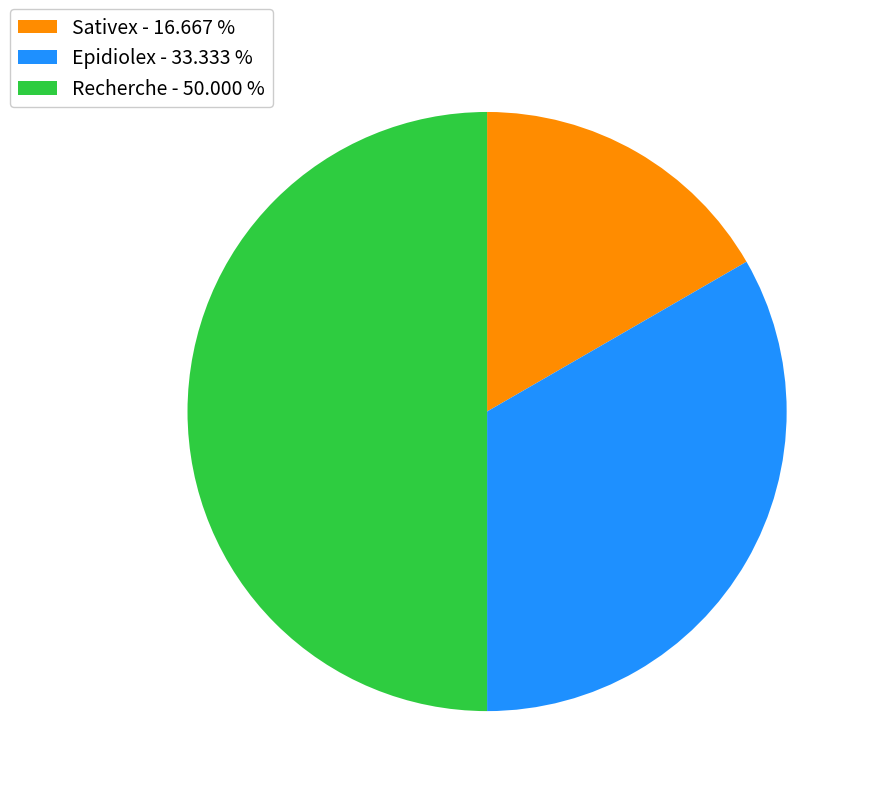

Is it true that Epidiolex is 45% of the pie?

False